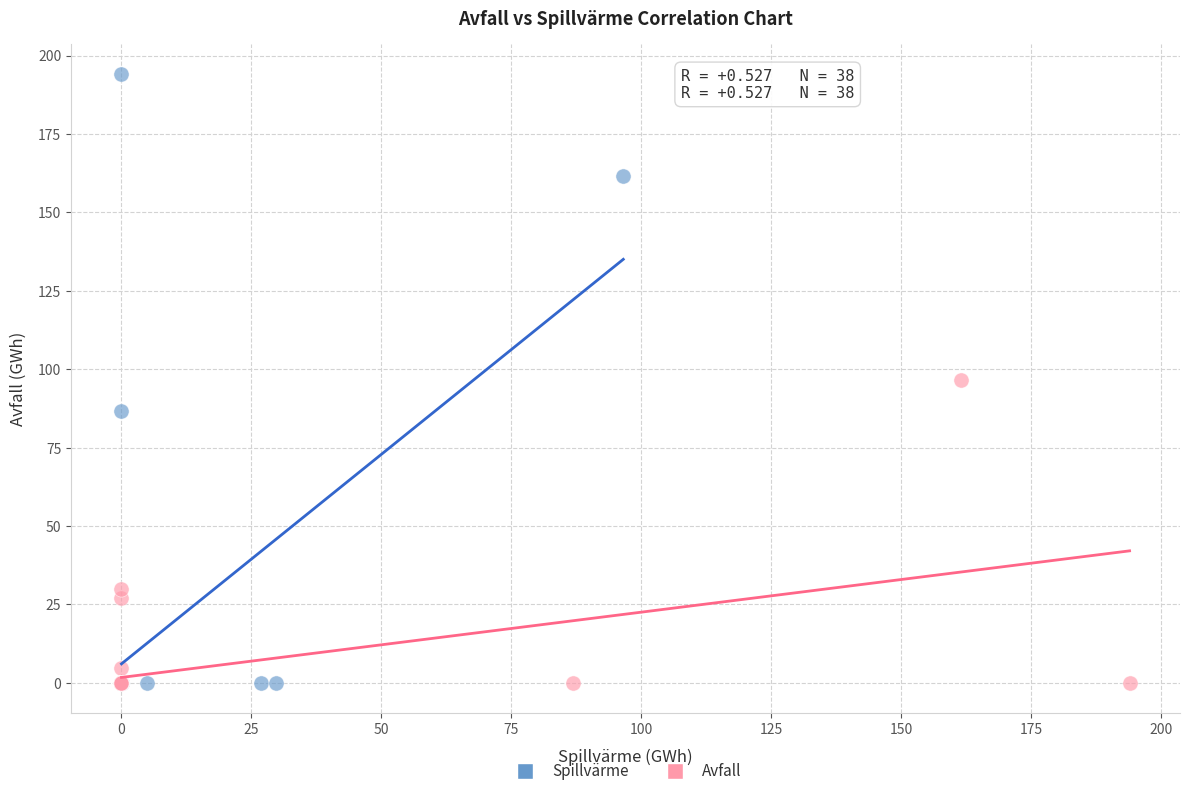

Which series contains the highest Y value?

Spillvärme